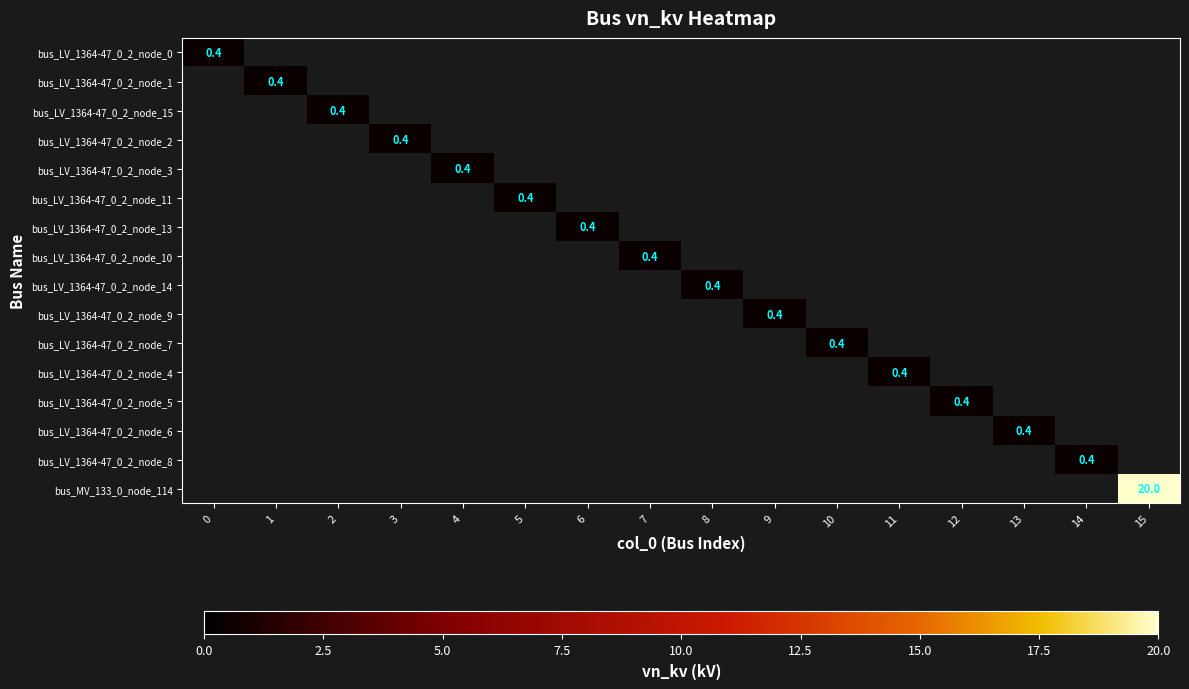

The value of bus_LV_1364-47_0_2_node_9 at 9 is 0.4. True or false?

True